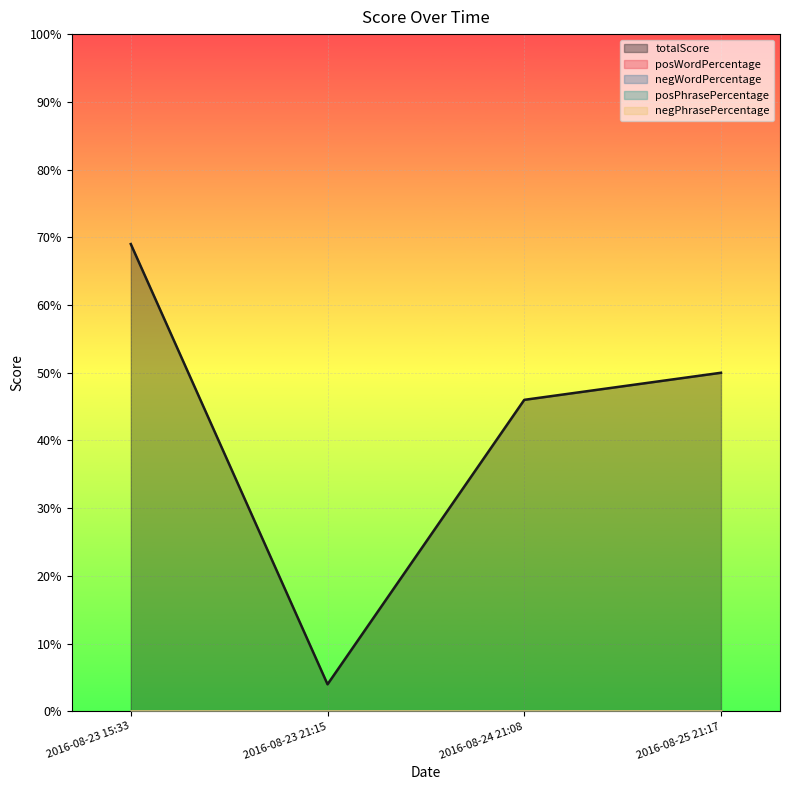

True or false: negWordPercentage and negPhrasePercentage intersect in this chart.

False